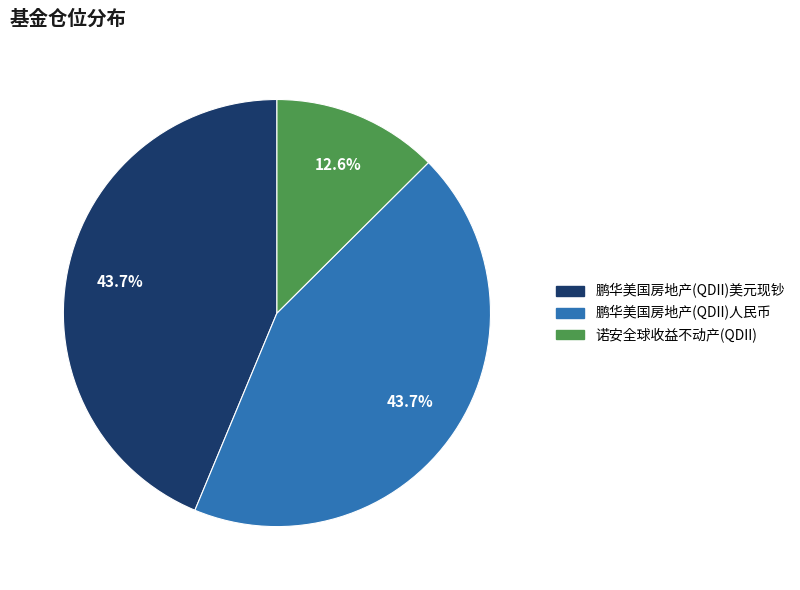

To the nearest percent, what is the difference between the 鹏华美国房地产(QDII)人民币 and 诺安全球收益不动产(QDII) slice percentages?

31%